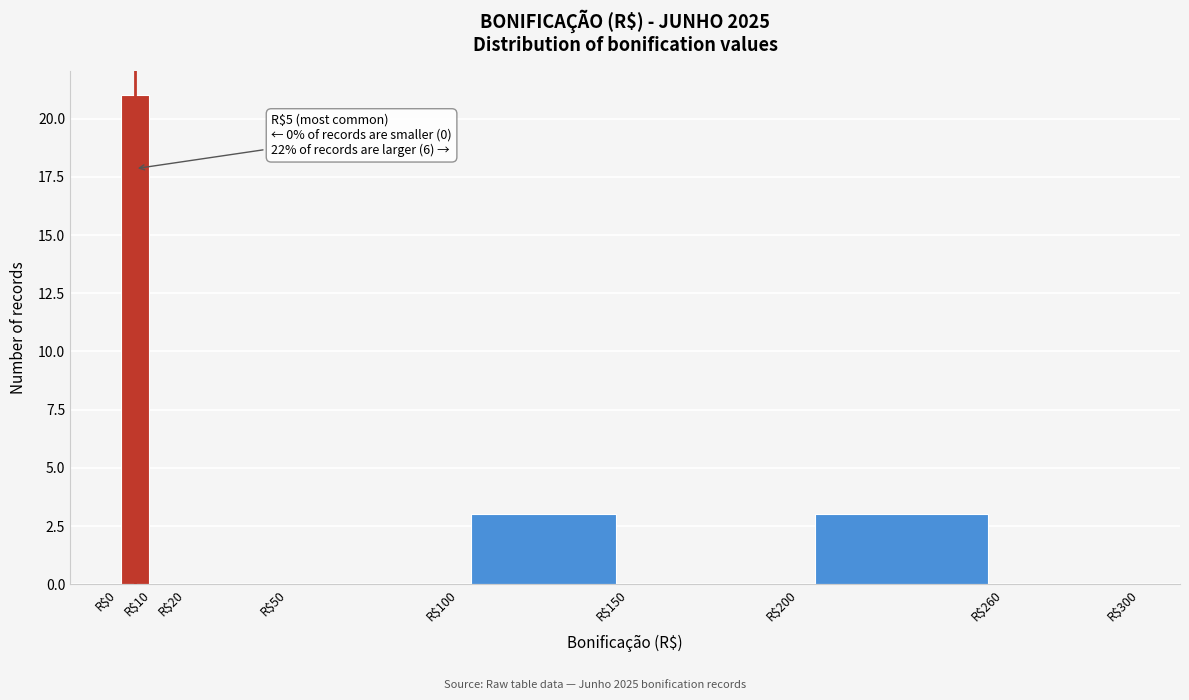

Over which range of the x-axis is the bar tallest?

0 to 10